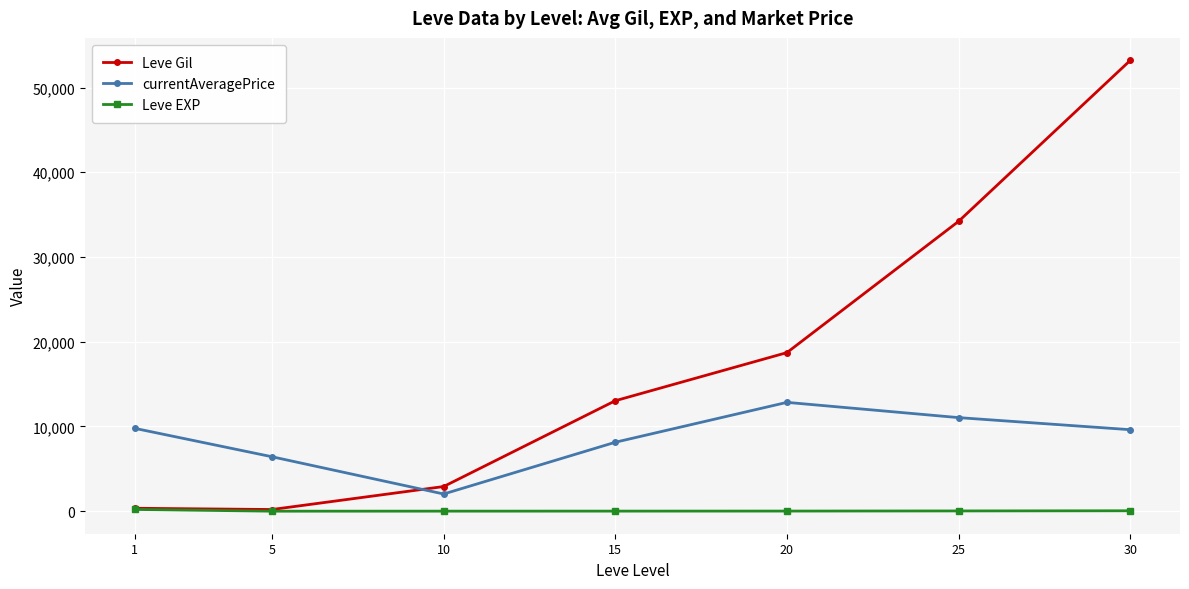

What is the difference between the highest and lowest values at 15?

13027.3